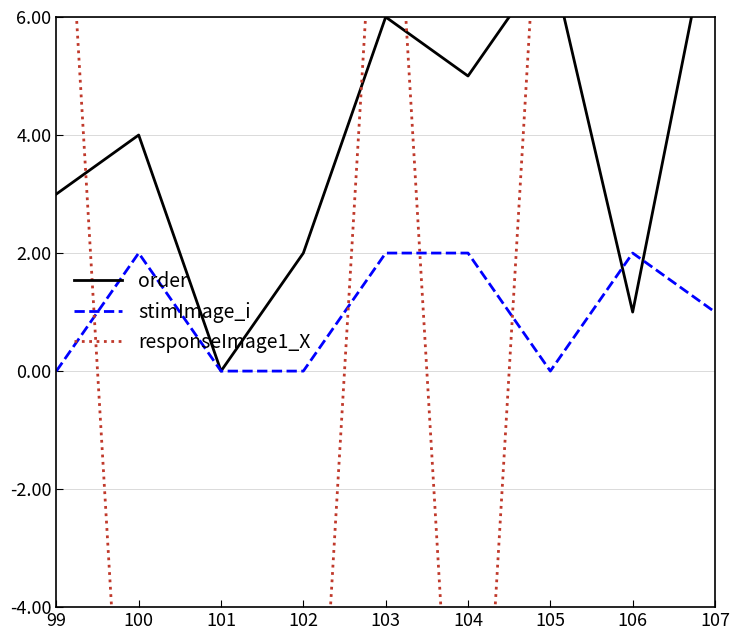

How many values in the stimImage_i series are below 1?

4